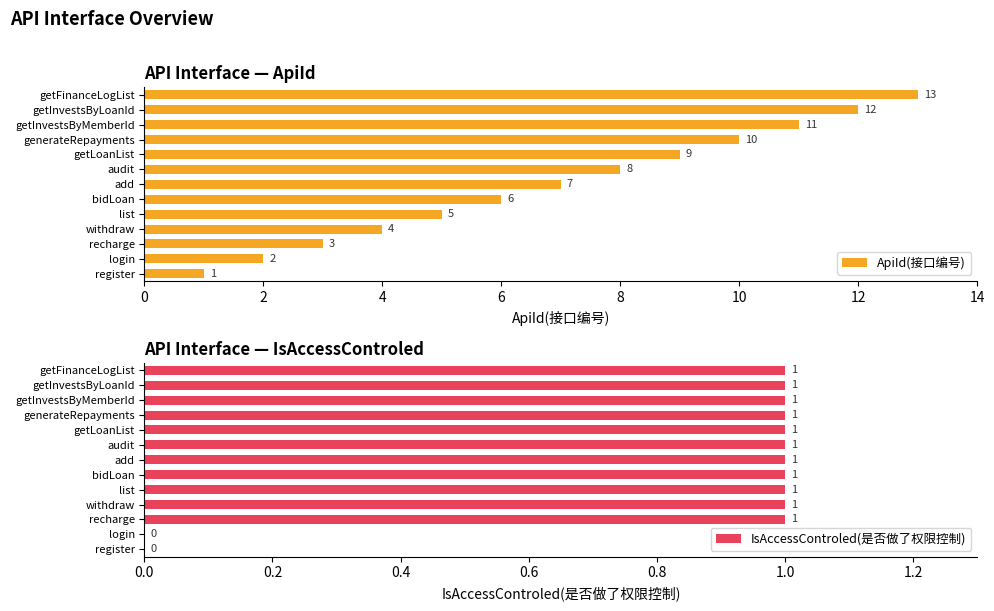

At which label does ApiId(接口编号) reach its peak?

getFinanceLogList